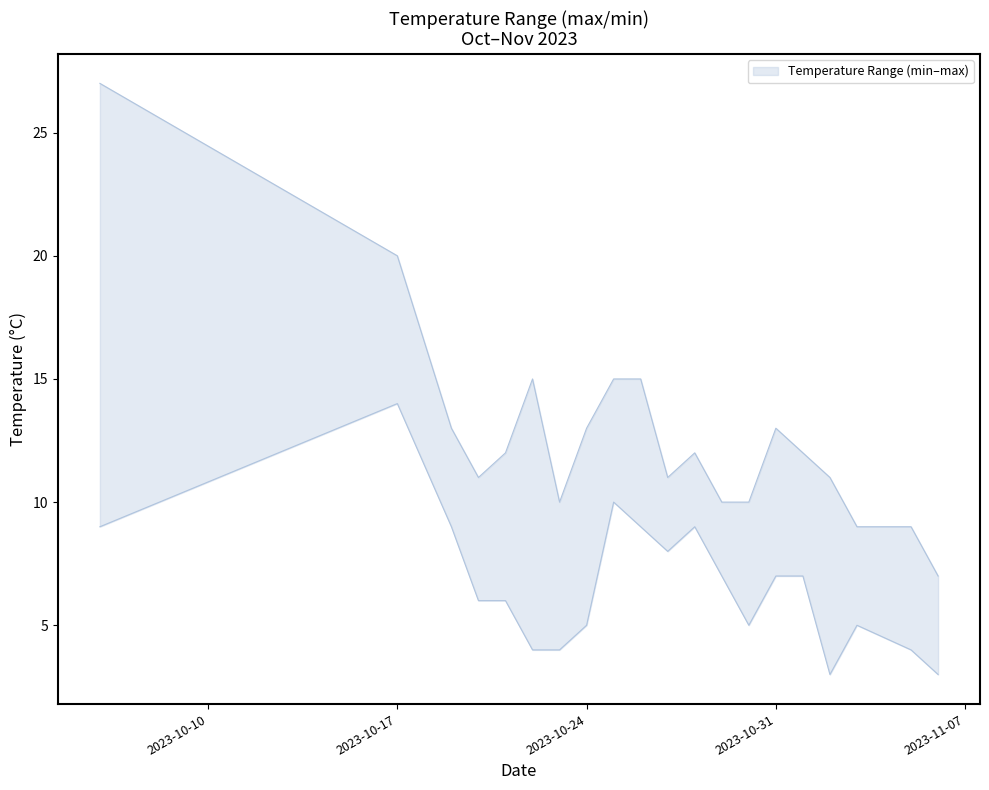

True or false: temp_max has more than 1 points higher than both neighbors.

True